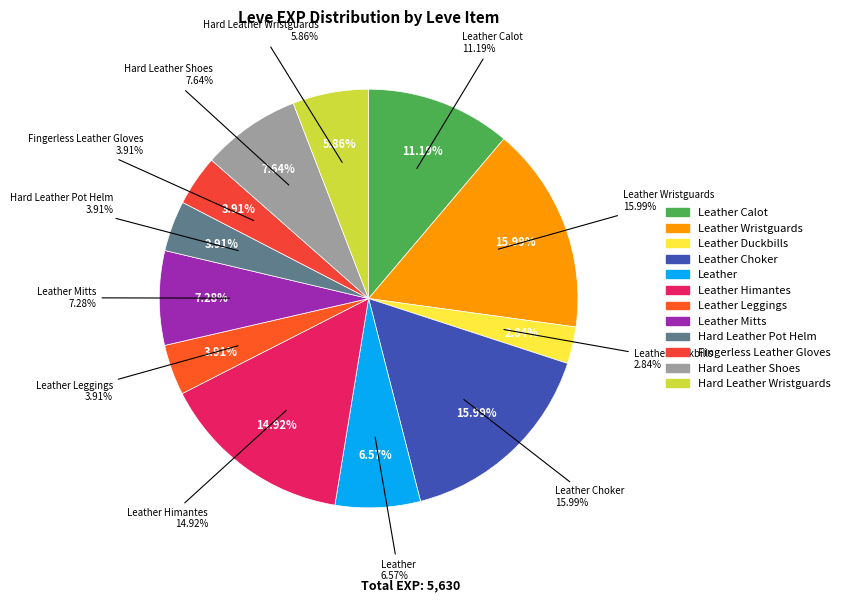

To the nearest percent, what portion does 1 represent?

4%